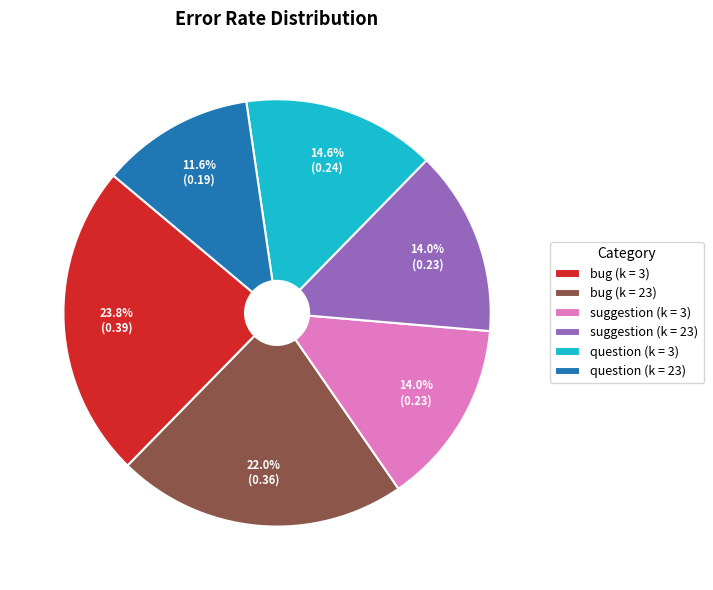

To the nearest percent, what is the difference between the question (k = 23) and bug (k = 3) slice percentages?

12%